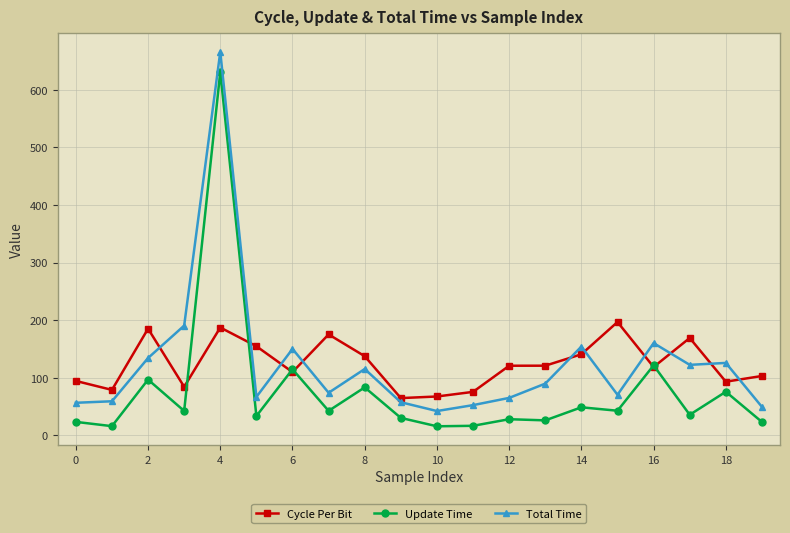

What is the maximum value shown in the chart?

665.5